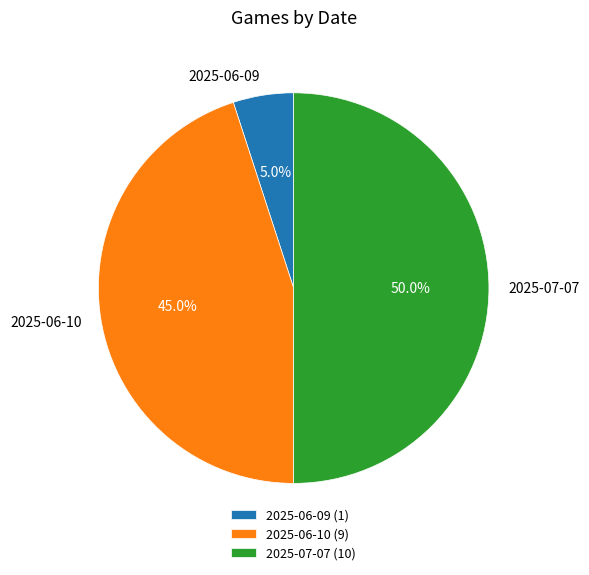

To the nearest percent, what is the average slice percentage?

33%